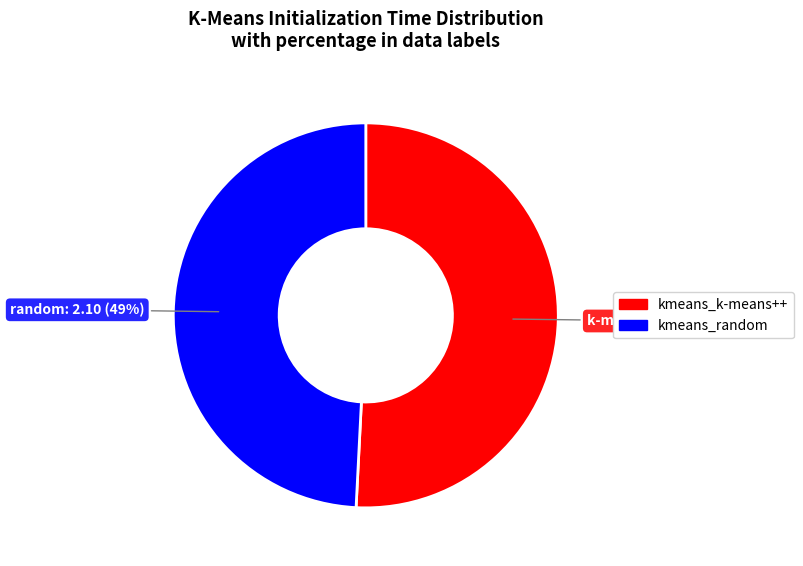

Does kmeans_k-means++ represent more than half of the total?

Yes